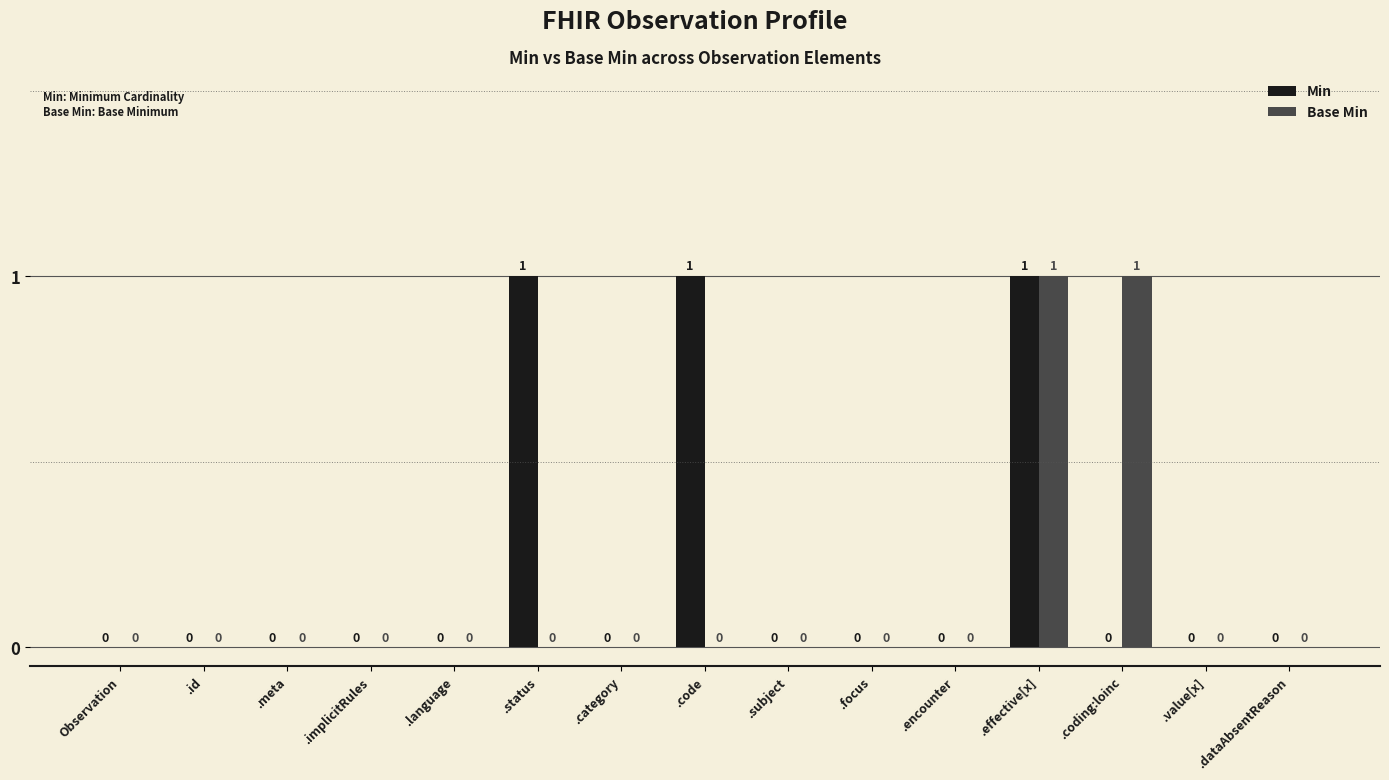

Which series changed the most between .meta and .status?

Min